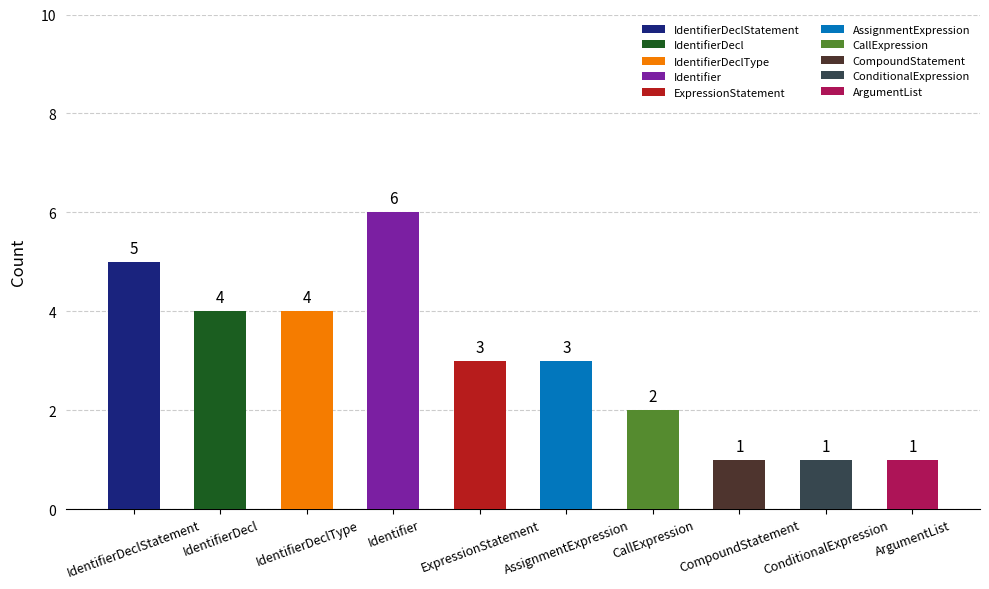

Is it true that the value at ArgumentList is 2?

False